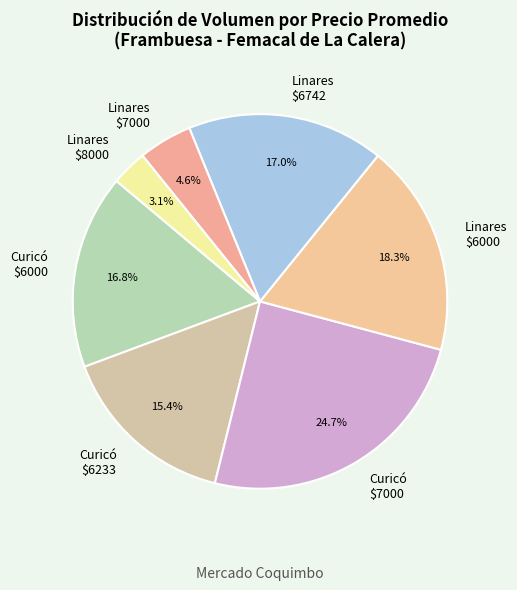

Is there any slice that represents more than half of the pie?

No